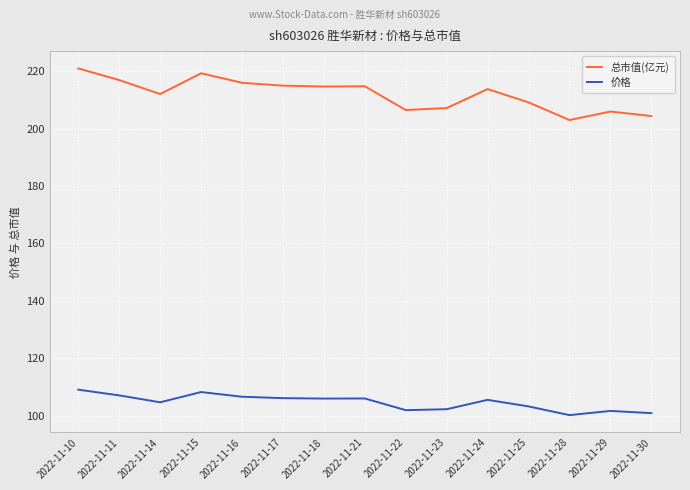

Is this an area chart (filled region under the line)?

No